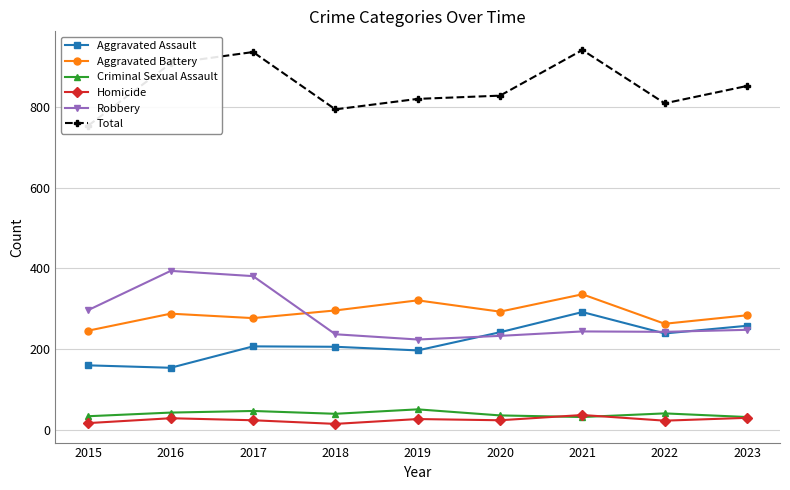

Between 2016 and 2022, which series saw the biggest shift?

Robbery